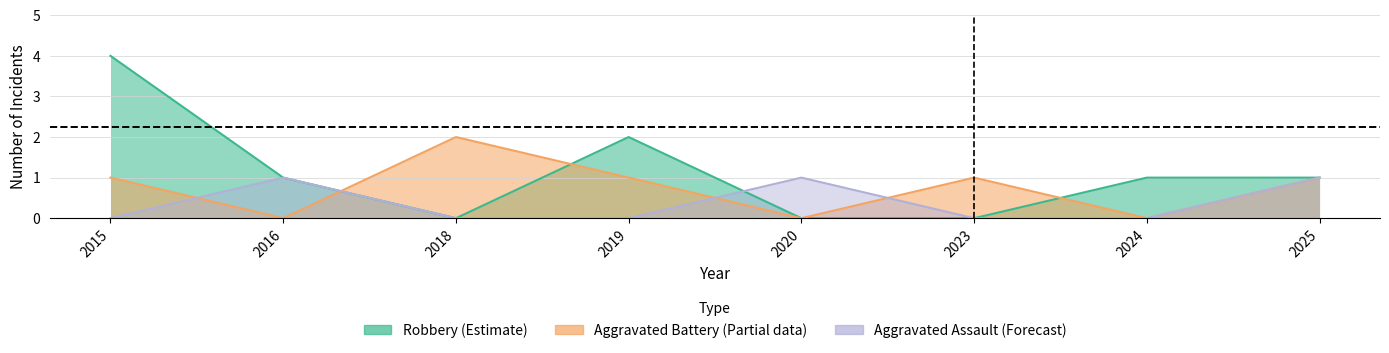

Reading left to right, transcribe all the data shown in this chart.

Aggravated Assault: 2015=0	2016=1	2018=0	2019=0	2020=1	2023=0	2024=0	2025=1
Aggravated Battery: 2015=1	2016=0	2018=2	2019=1	2020=0	2023=1	2024=0	2025=1
Robbery: 2015=4	2016=1	2018=0	2019=2	2020=0	2023=0	2024=1	2025=1